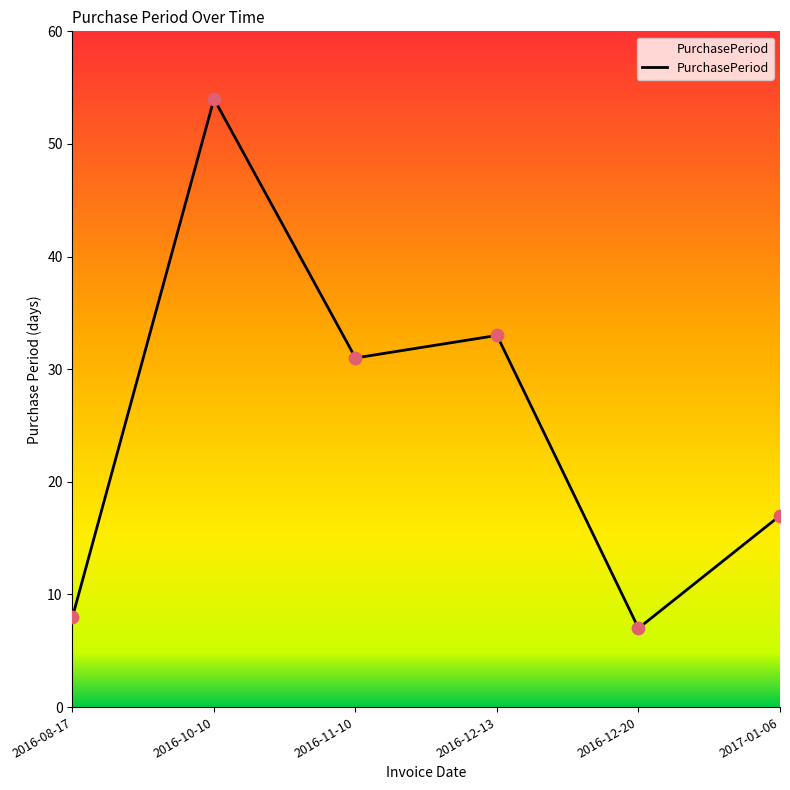

Between 2016-10-10 and 2016-12-13, which is larger?

2016-10-10